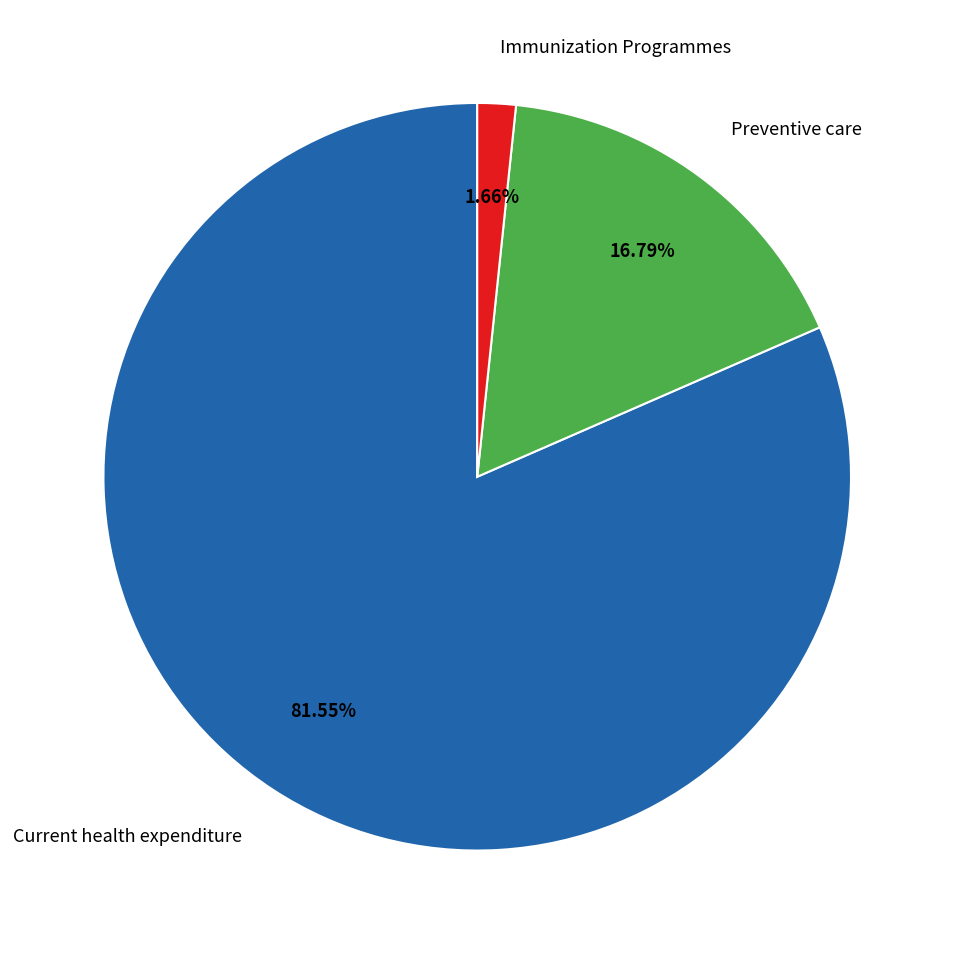

Rank the categories by value from highest to lowest.

Current health expenditure, Preventive care, Immunization Programmes